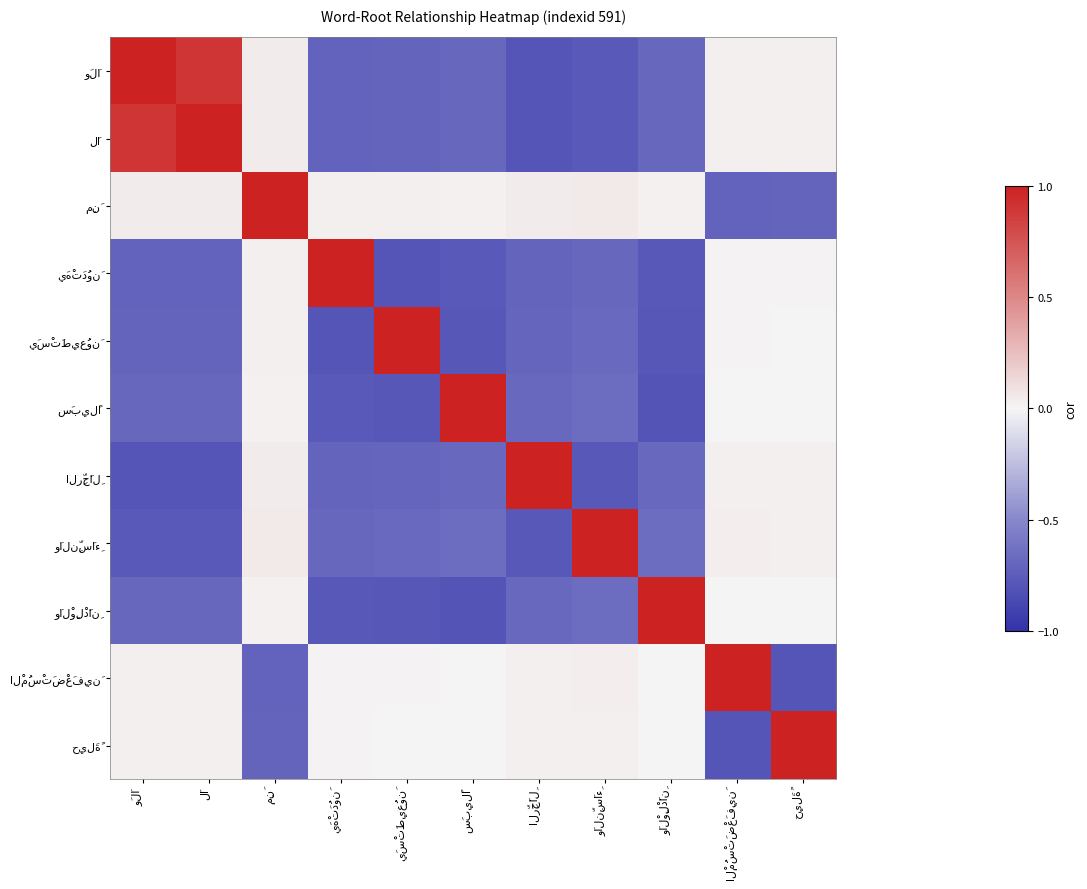

The يَسْتَطِيعُونَ series shows 1.3 at يَسْتَطِيعُونَ. True or false?

False